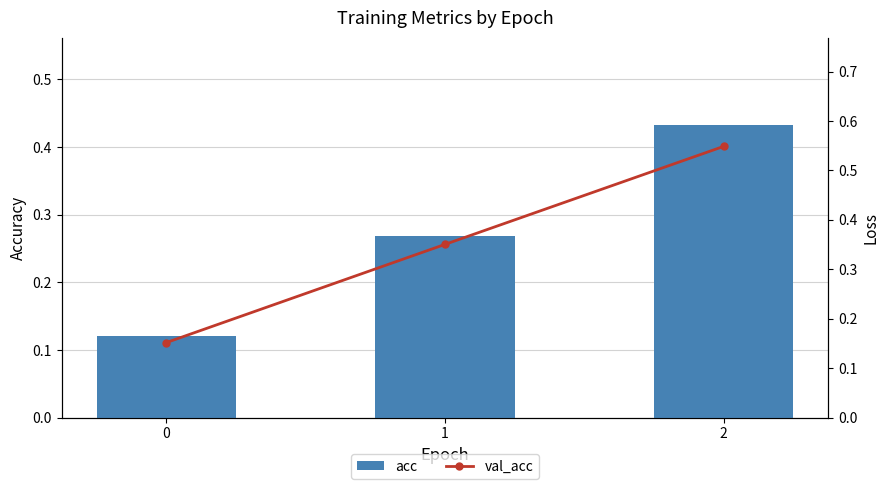

Read the val_acc value at 0.

0.2